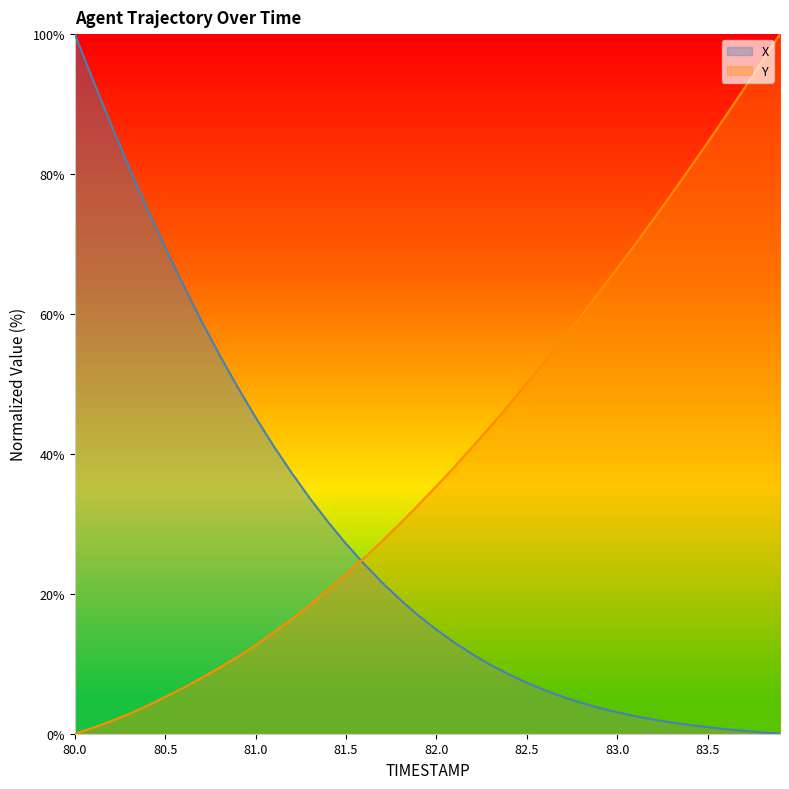

Where does the X series first go above 16?

80.0